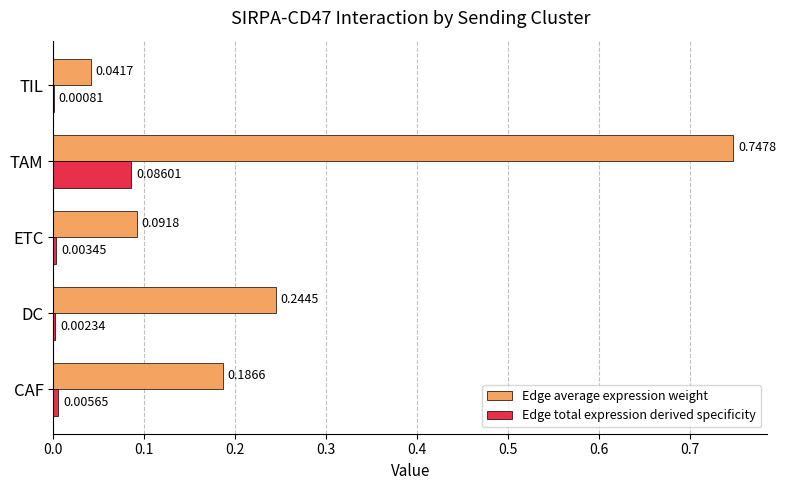

Which series has the largest total across all categories?

Edge average expression weight